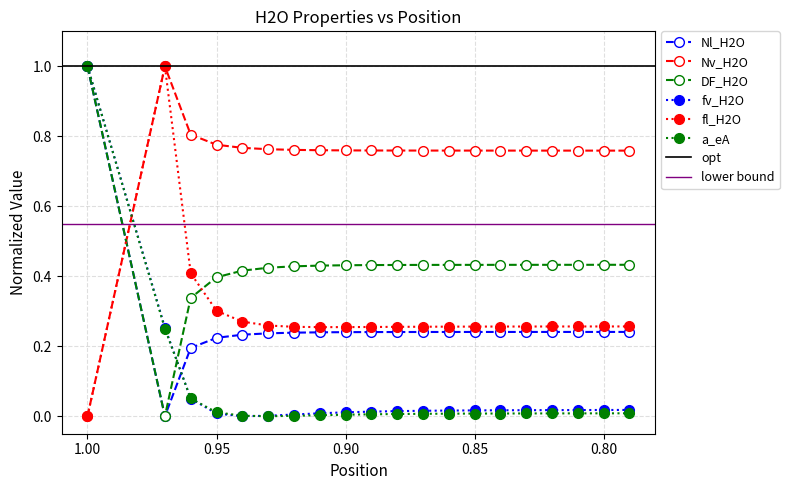

What are all the series names shown in the legend?

Nl_H2O, Nv_H2O, DF_H2O, fv_H2O, fl_H2O, a_eA